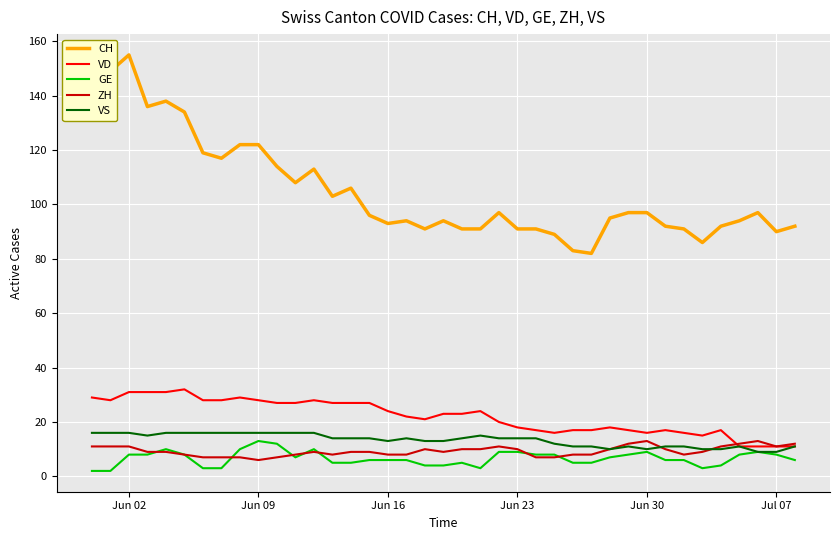

What is the lowest value of the ZH series?

6